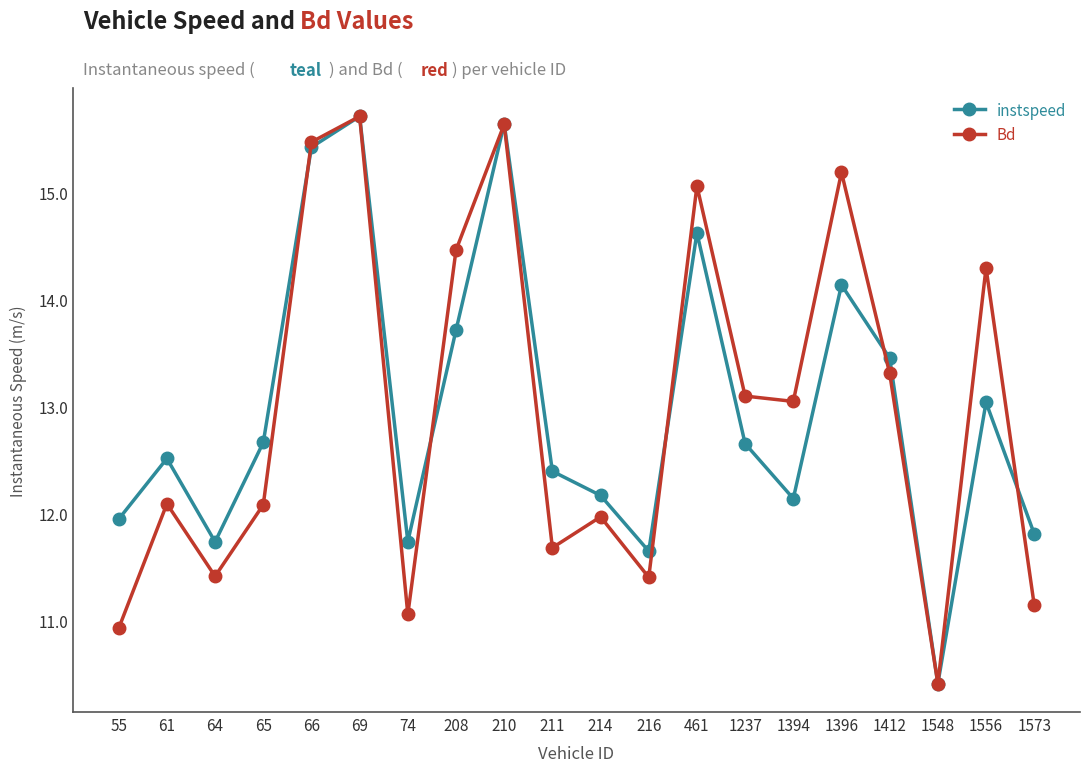

True or false: instspeed has more than 2 points higher than both neighbors.

True